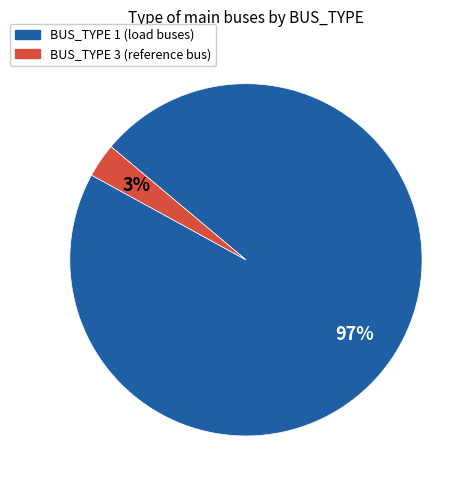

Which category has the biggest portion of the pie?

BUS_TYPE 1